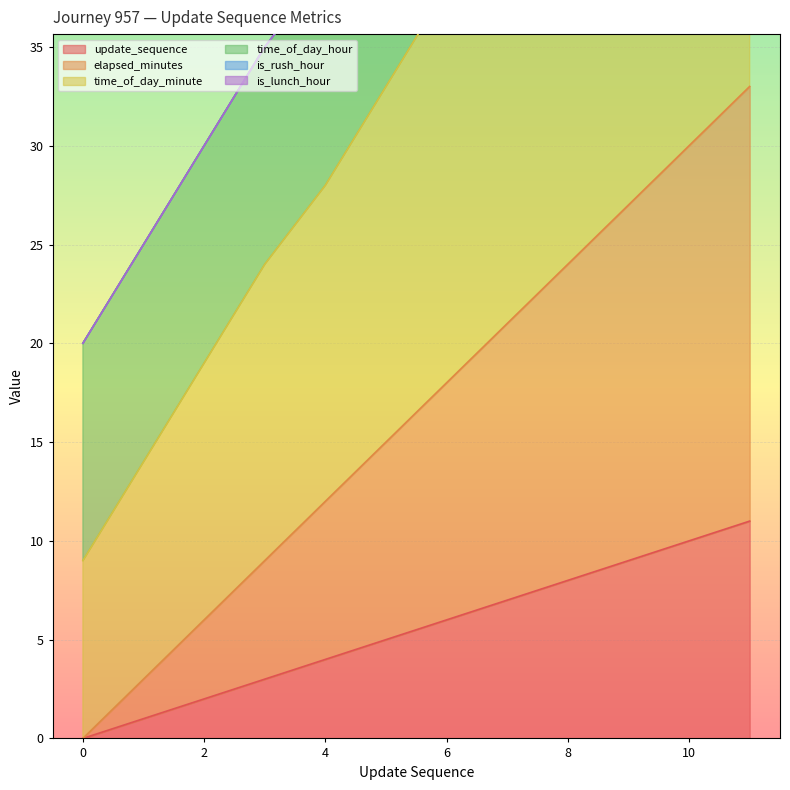

True or false: time_of_day_minute and elapsed_minutes cross at least once.

False